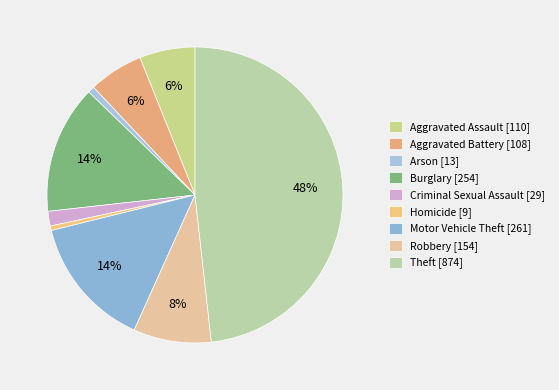

How much of the chart is everything except Homicide?

99.5%